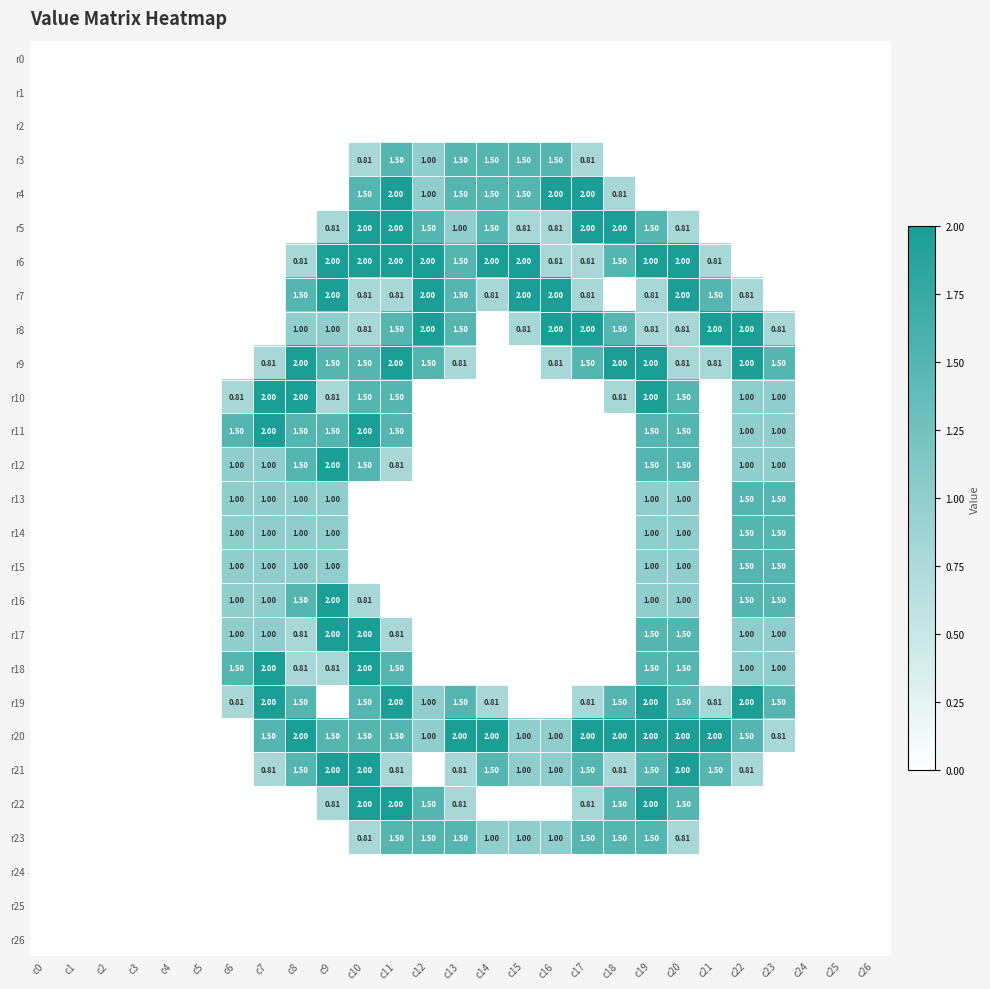

The r9 series shows 0.0 at c25. True or false?

True